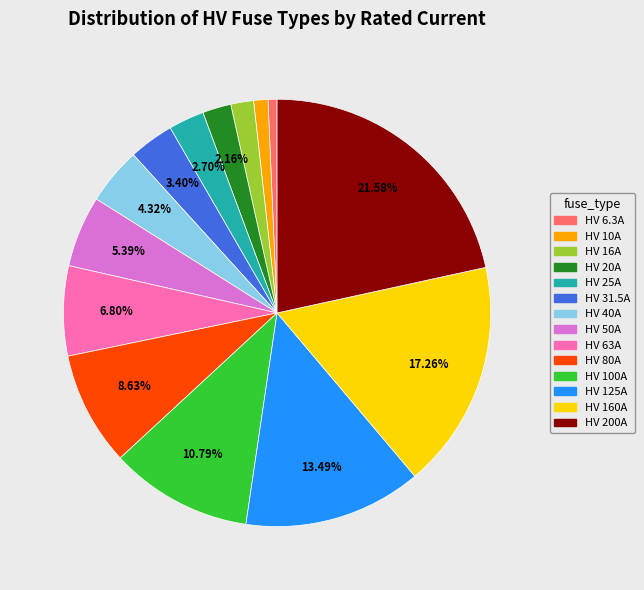

What is the ratio of the value at HV 50A to the value at HV 100A?

0.5